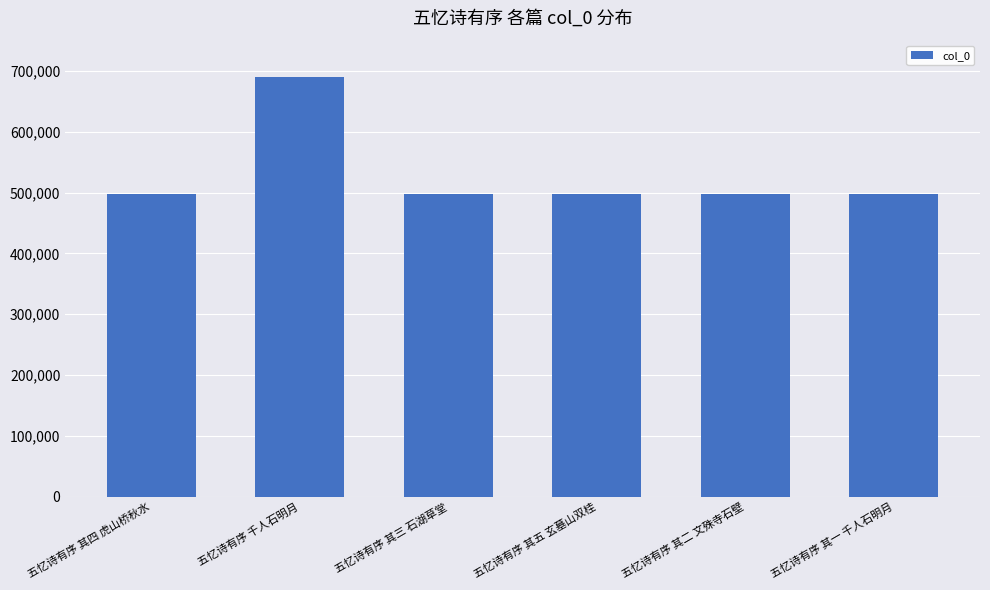

What is the value of the 2nd bar from the left?

689898